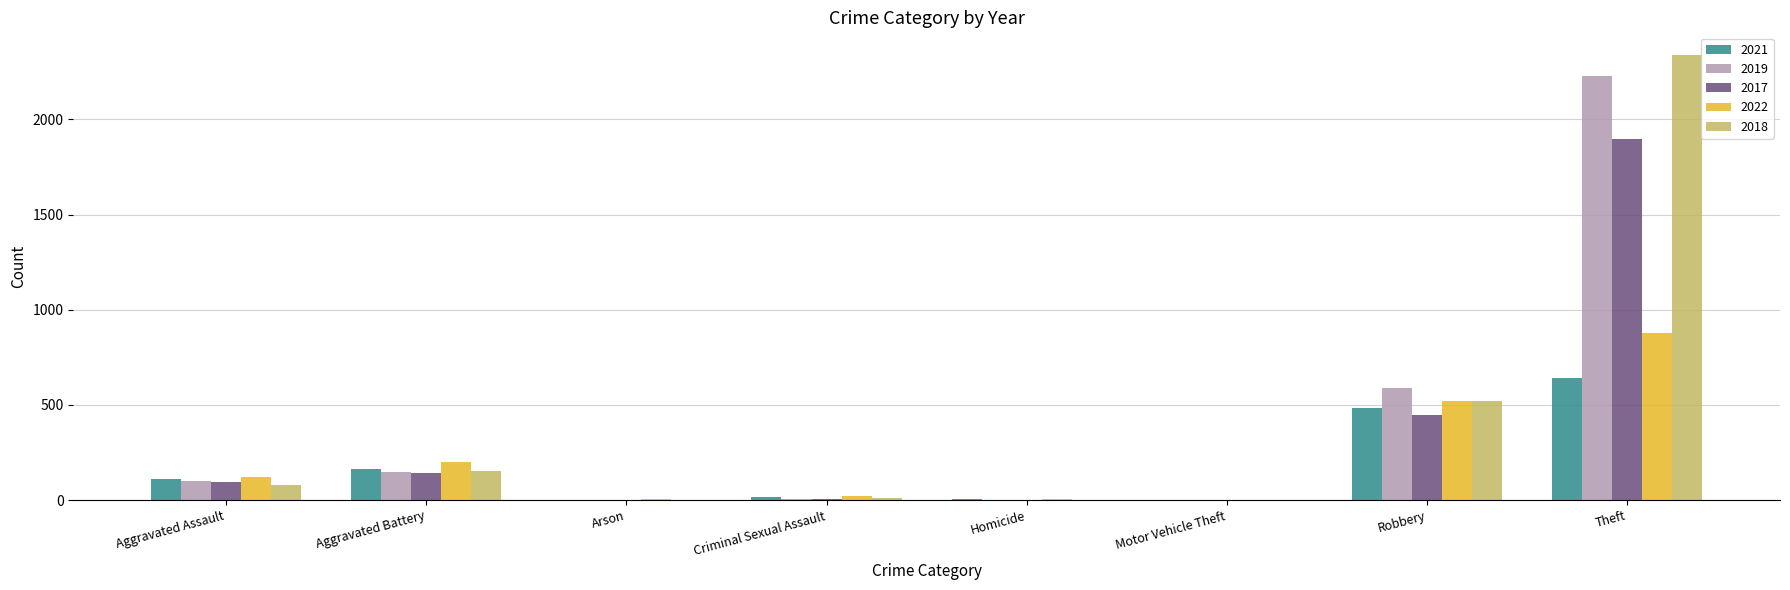

What is the sum of all 2019 values?

3079